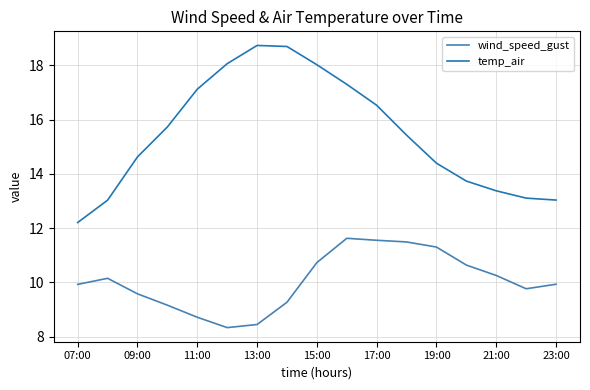

Which series has the largest total across all categories?

temp_air